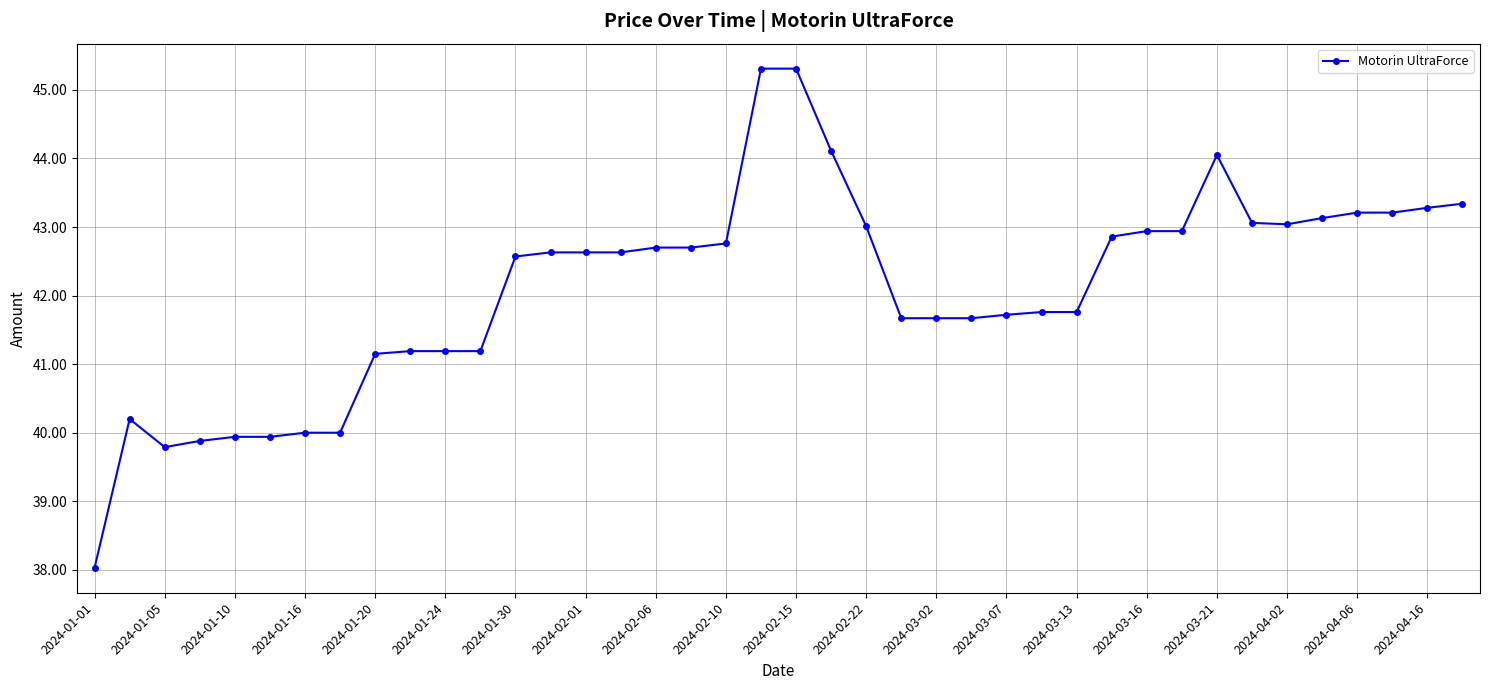

What is the value of the 39th point from the left?

43.3